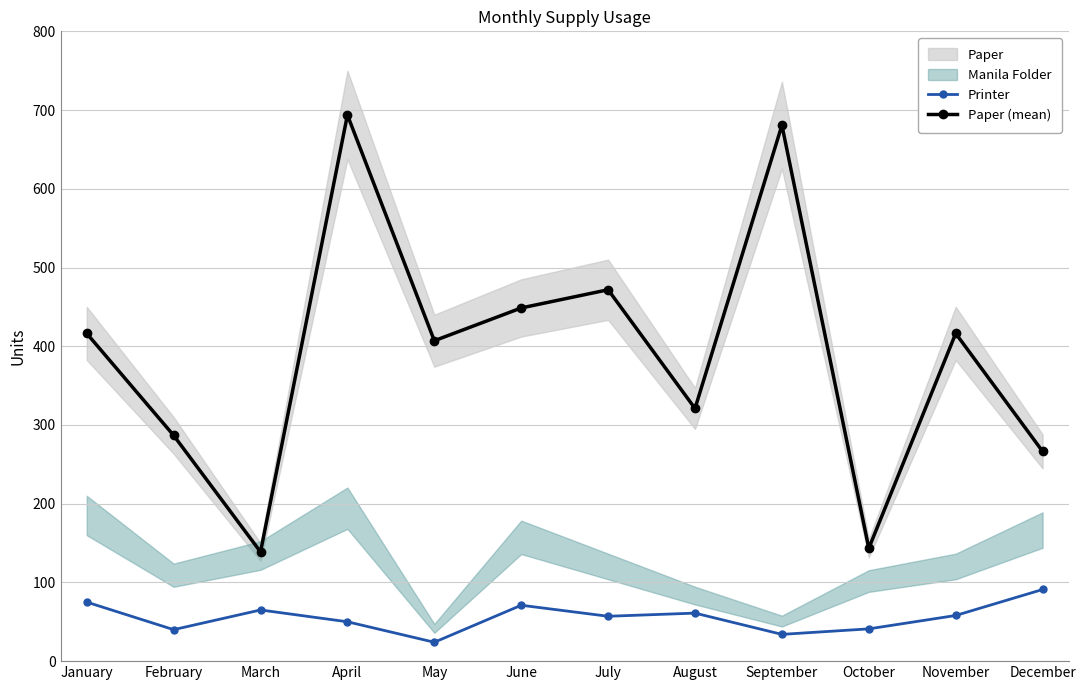

True or false: Printer and Paper (mean) intersect in this chart.

False